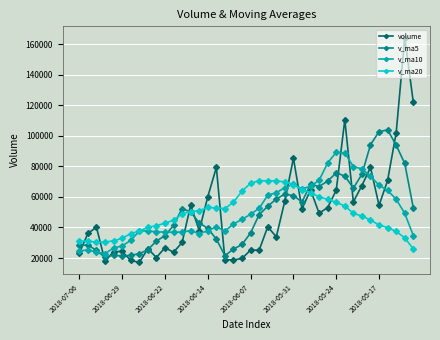

What are all the series names shown in the legend?

volume, v_ma5, v_ma10, v_ma20